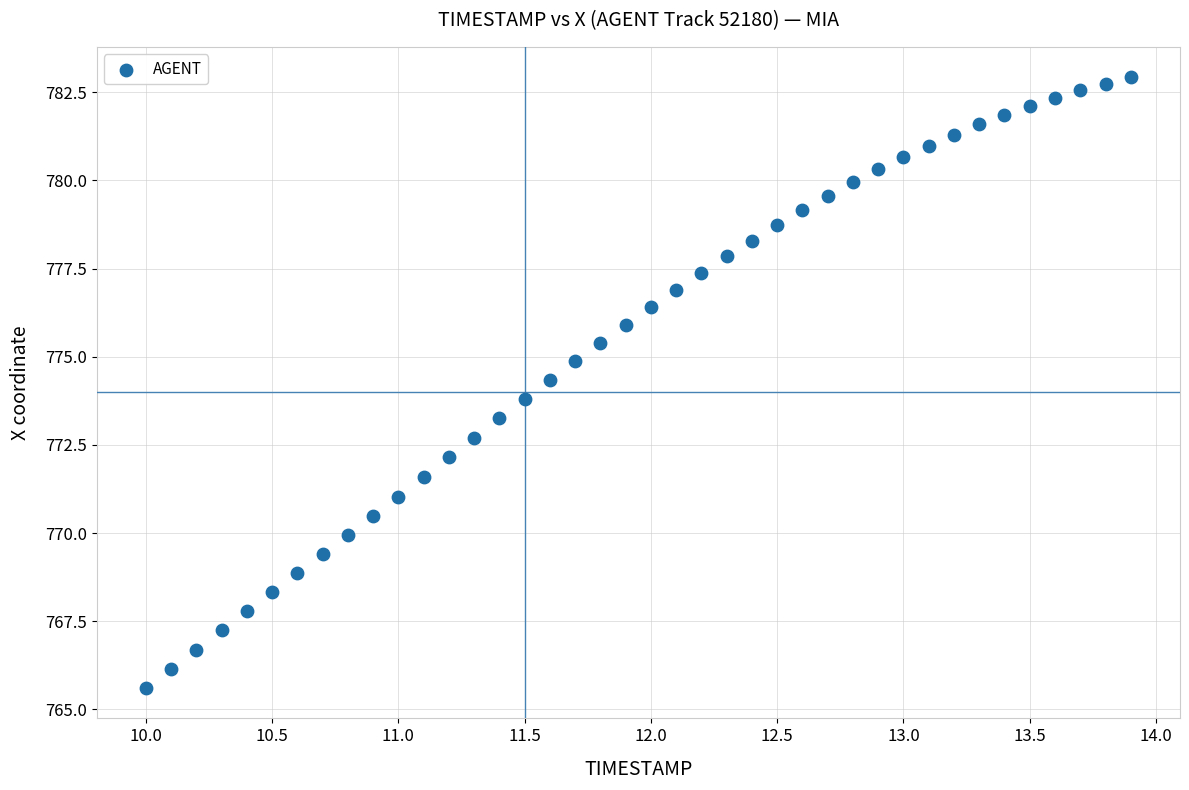

What is the range of X values (max minus min)?

3.9